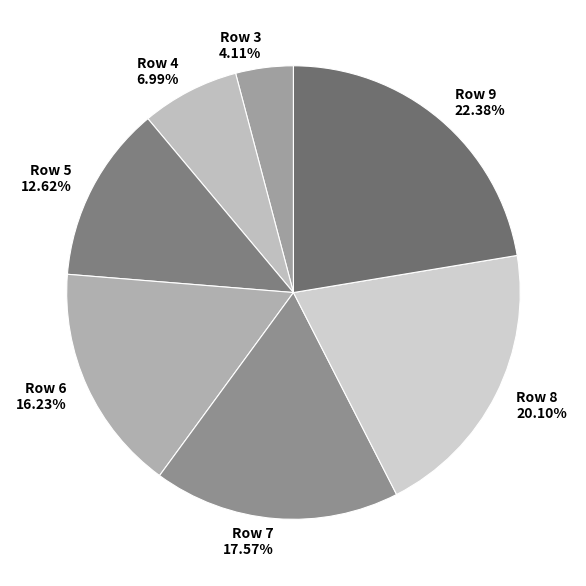

Is there a majority slice in this chart?

No